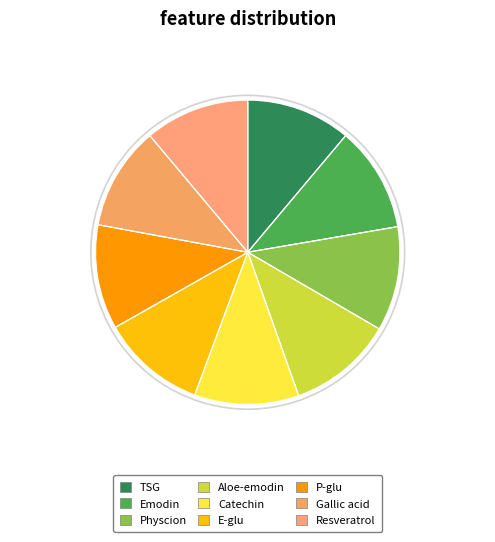

Which slice is the largest?

Emodin